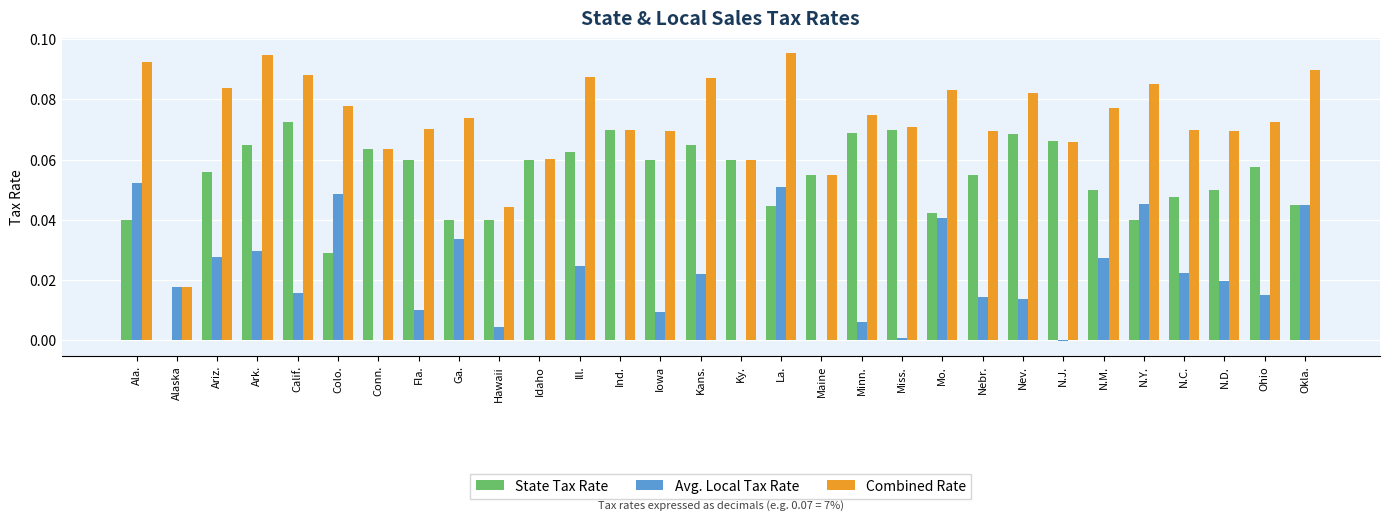

The Avg. Local Tax Rate series shows 0.0 at Ark.. True or false?

True